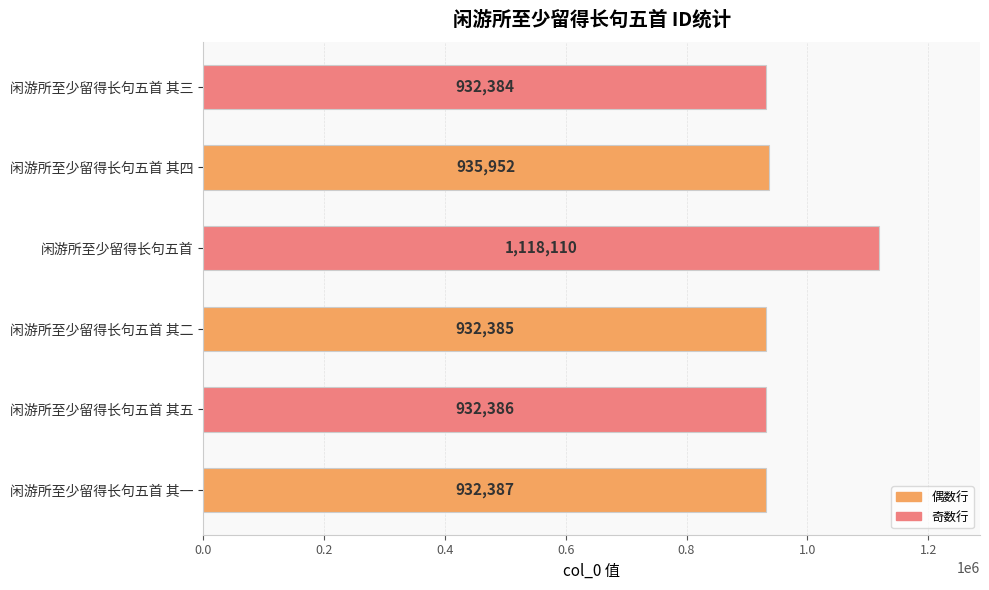

Reading bottom to top, list all the values displayed in this chart.

闲游所至少留得长句五首 其一=932387	闲游所至少留得长句五首 其五=932386	闲游所至少留得长句五首 其二=932385	闲游所至少留得长句五首=1118110	闲游所至少留得长句五首 其四=935952	闲游所至少留得长句五首 其三=932384